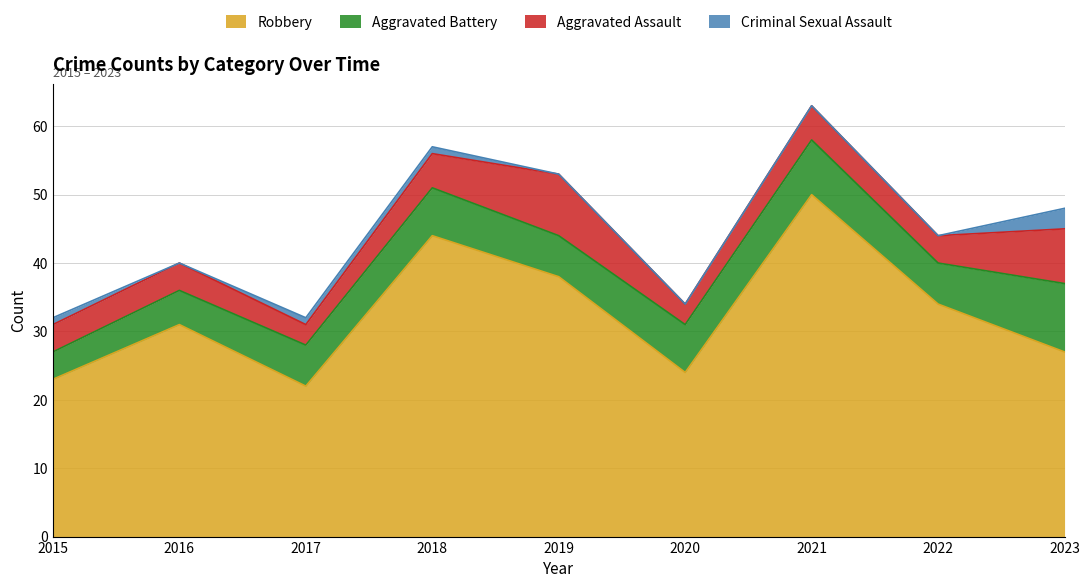

How many values in the Robbery series exceed 31?

4